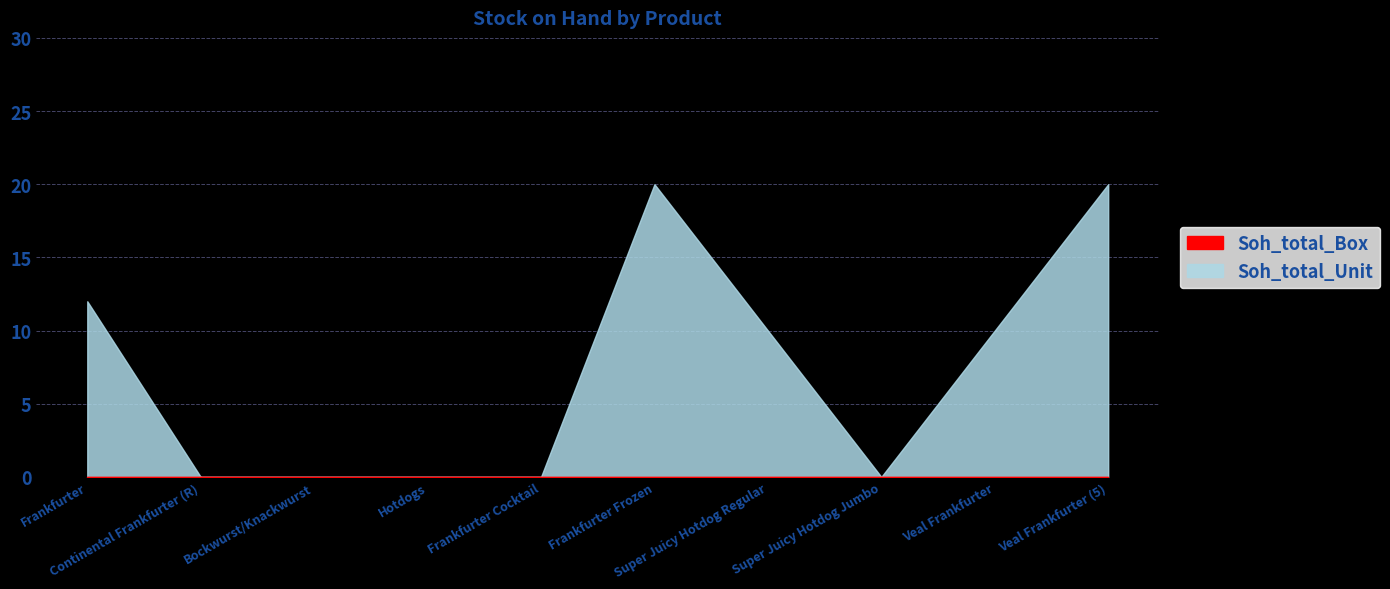

At which label does Soh_total_Box reach its peak?

Frankfurter